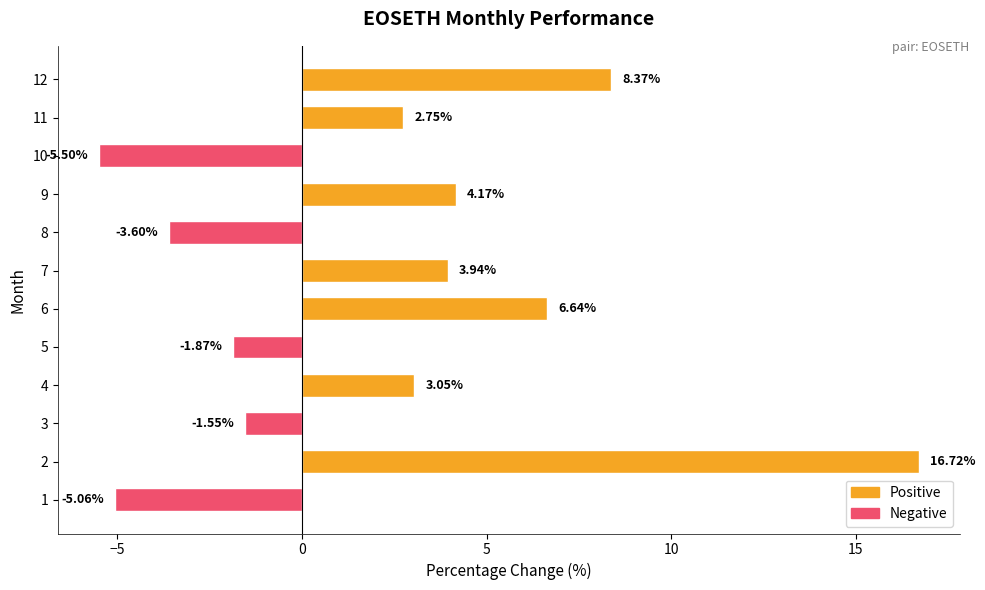

What is the average value?

2.3